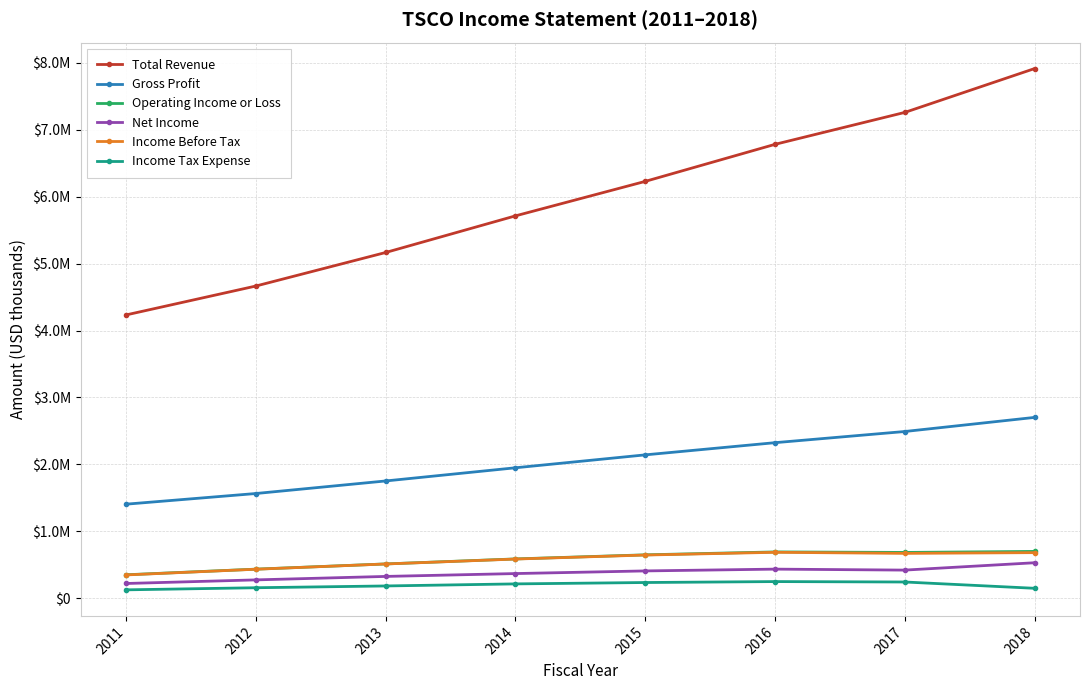

At 2014, list the series in order from smallest to largest.

Income Tax Expense, Net Income, Income Before Tax, Operating Income or Loss, Gross Profit, Total Revenue